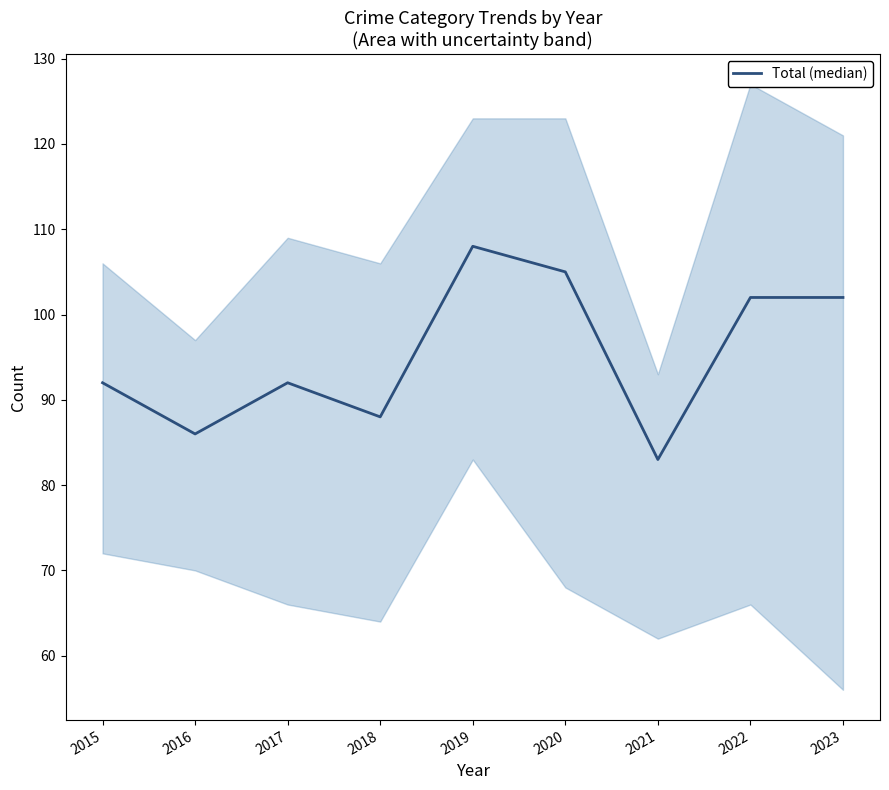

What is the value of the 4th point from the left?

88